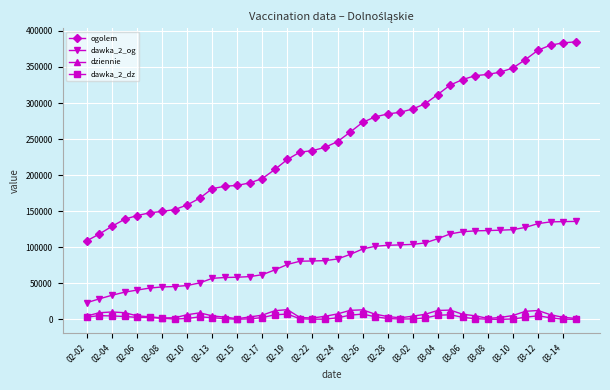

True or false: dawka_2_og and dziennie cross at least once.

False